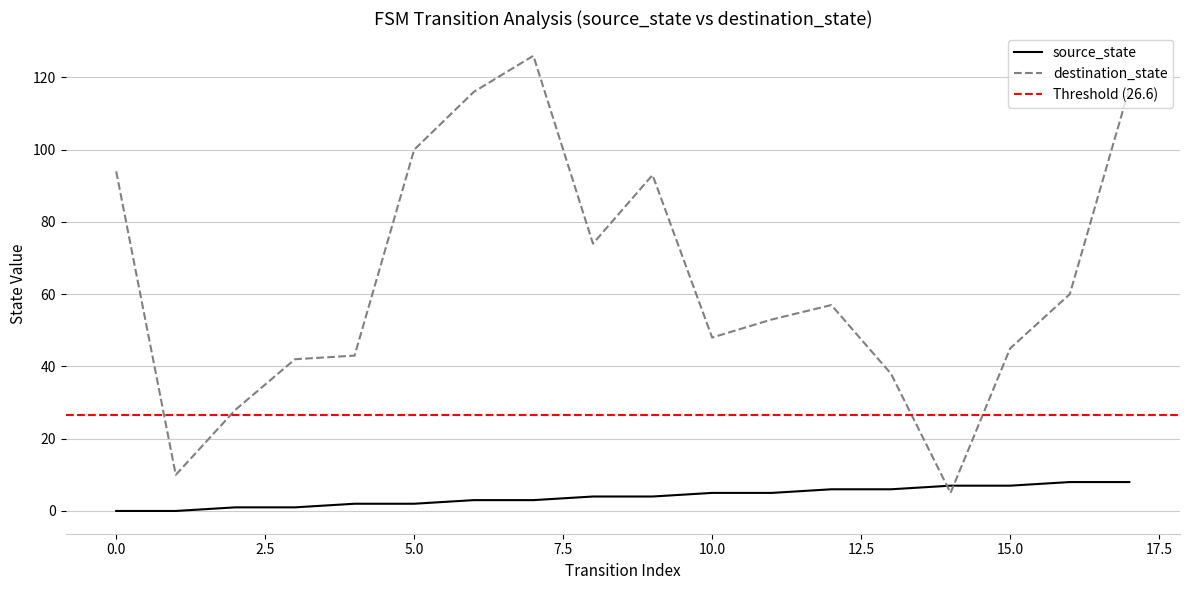

How many lines are shown in the chart?

2